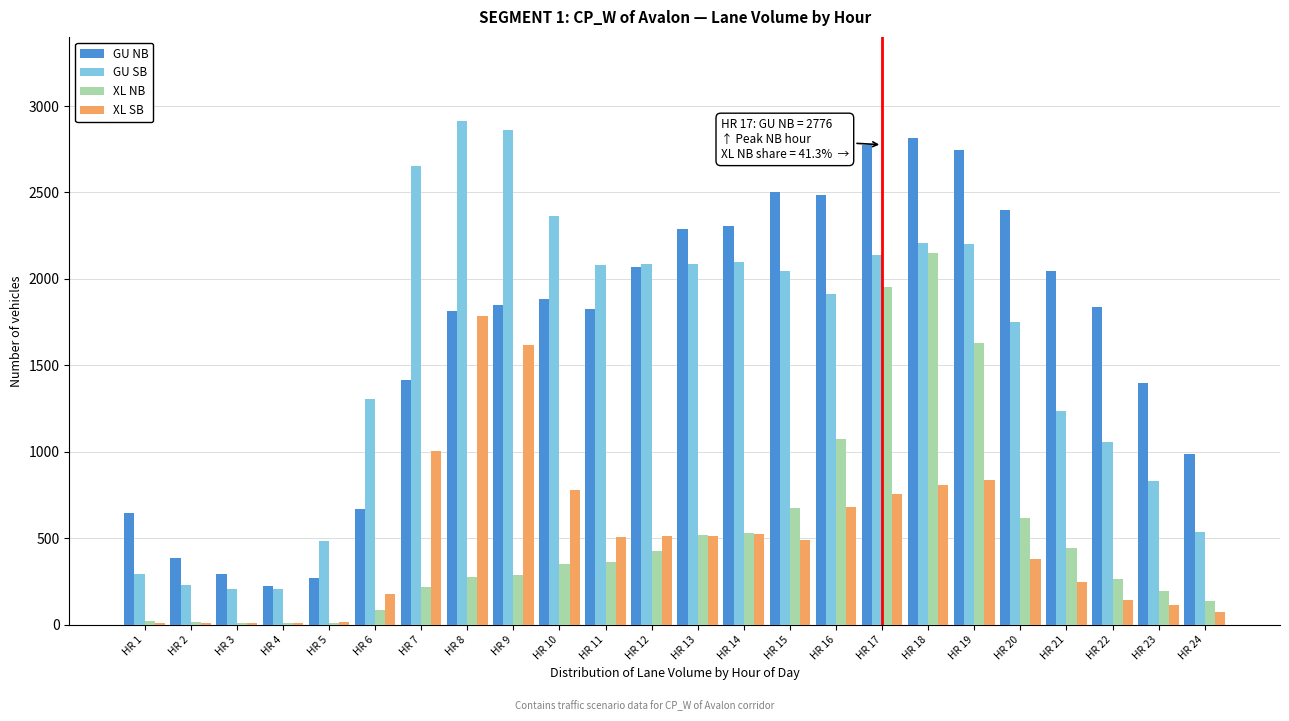

At which category is the sum across all series the highest?

HR 18